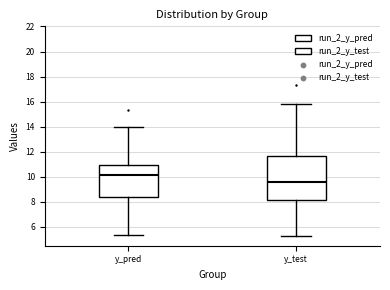

Which box has the highest median line?

y_pred